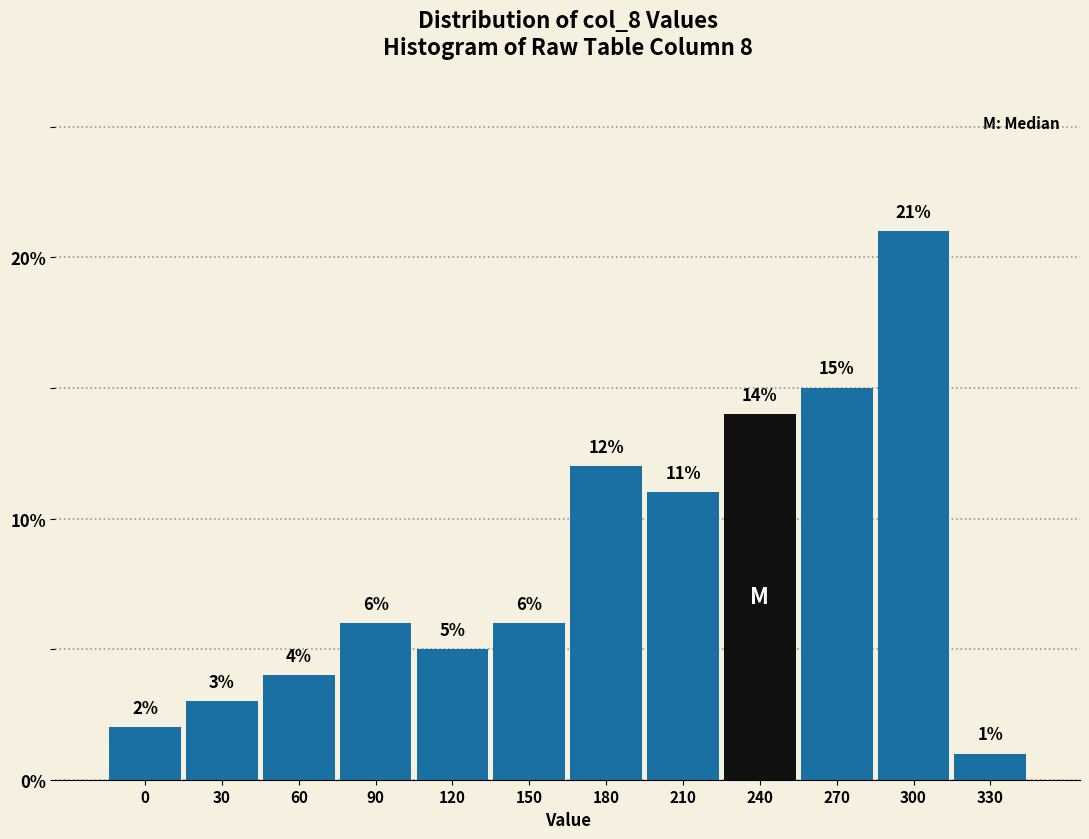

Reading right to left, list all the values displayed in this chart.

1.0	21.0	15.0	14.0	11.0	12.0	6.0	5.0	6.0	4.0	3.0	2.0